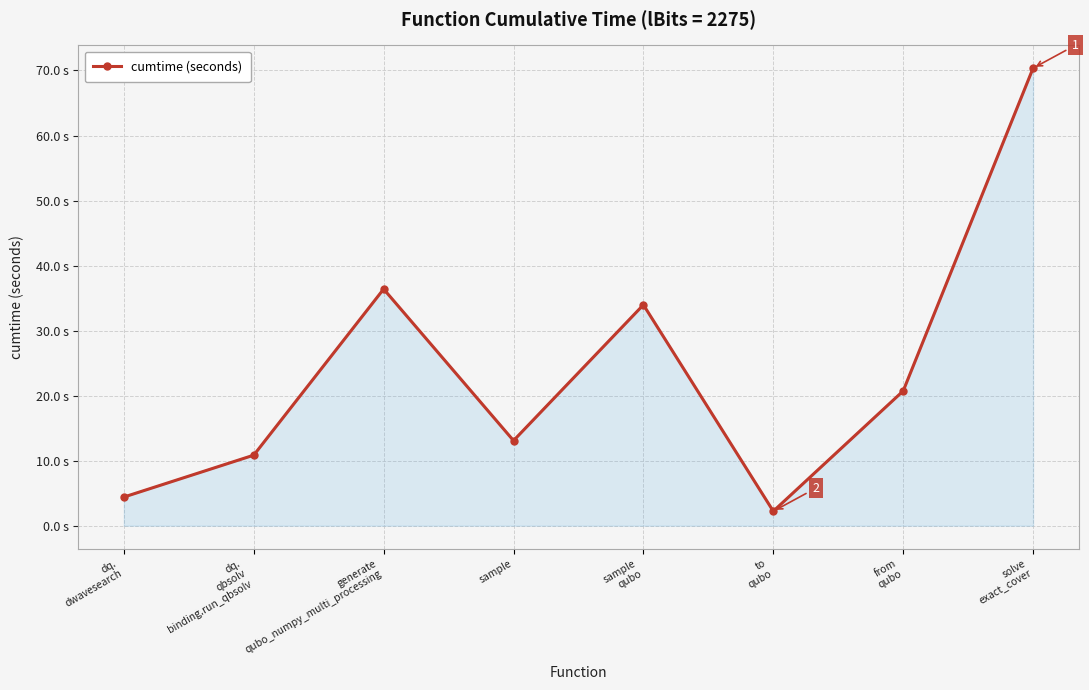

Is this an area chart (filled region under the line)?

Yes